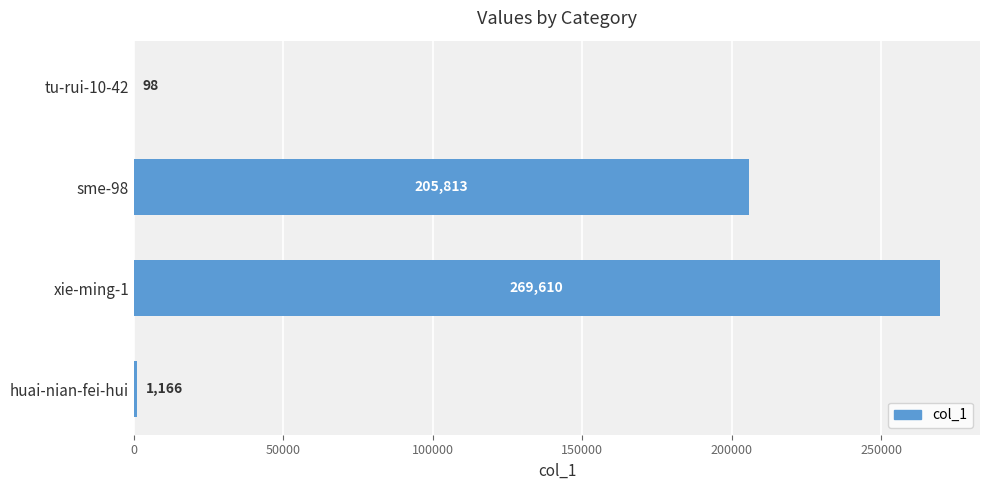

Does the chart contain stacked bars?

No